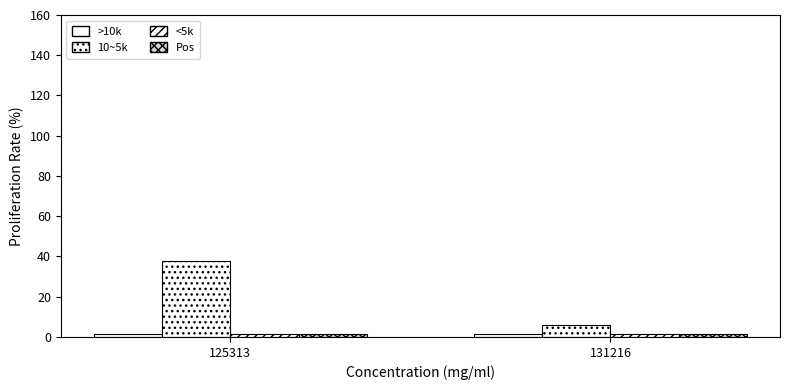

Is it true that 10~5k equals 6.0 at 131216?

True